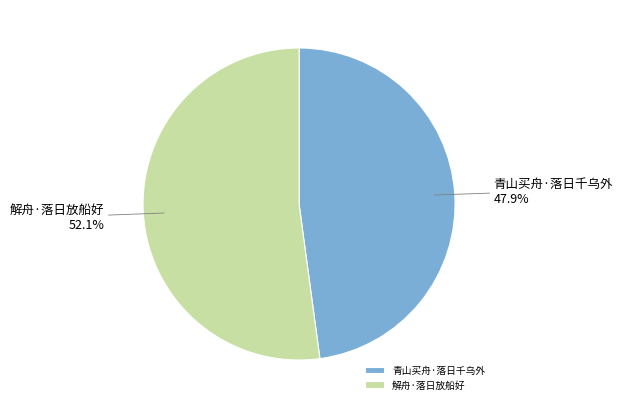

How many segments does this pie chart have?

2